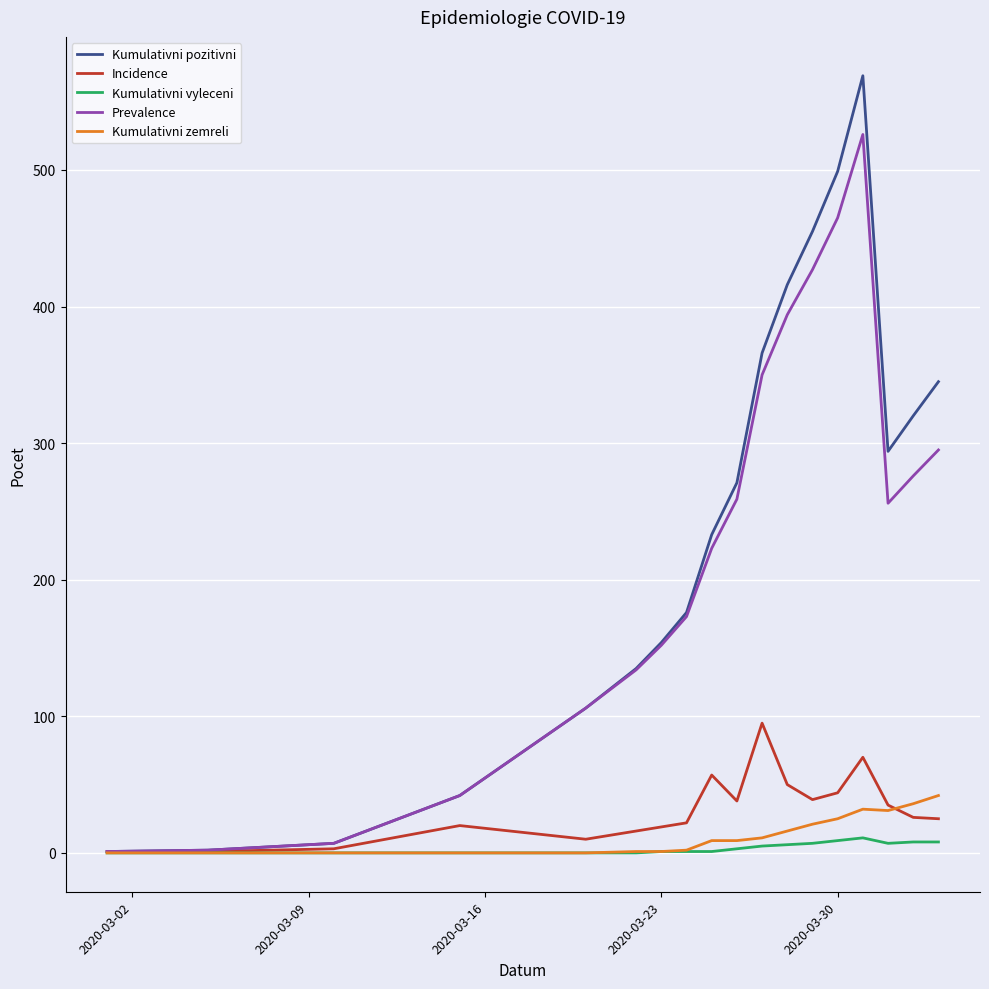

What is the average value of the Kumulativni zemreli series?

13